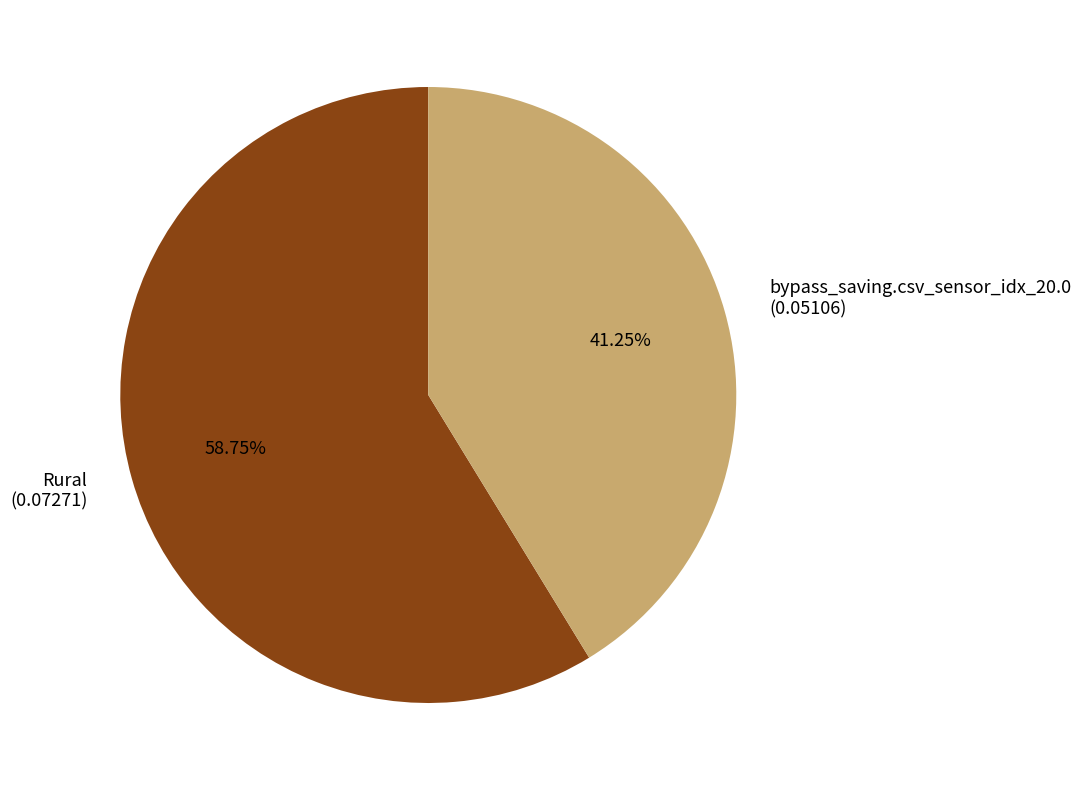

Count the number of slices in the pie.

2